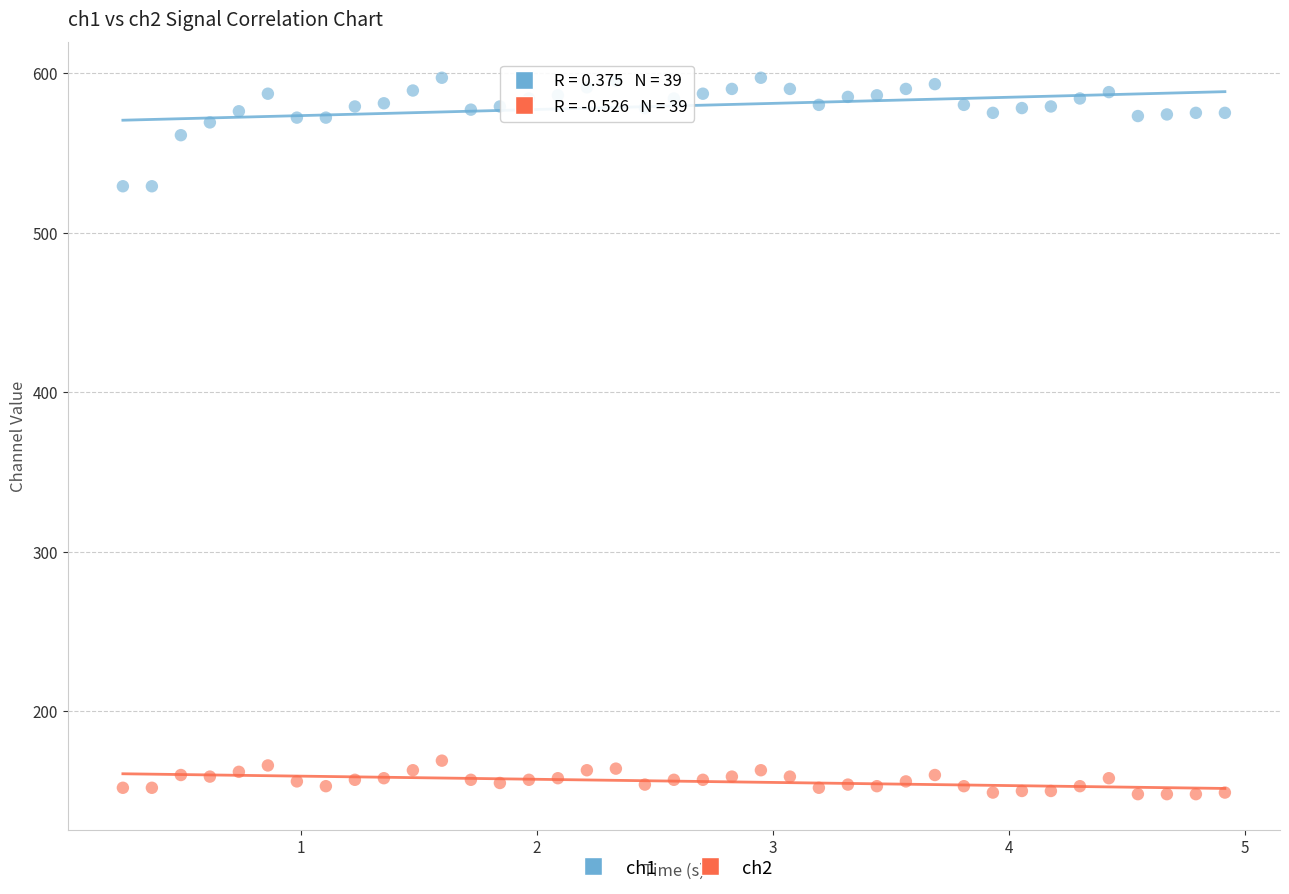

Which series reaches the maximum Y coordinate?

ch1